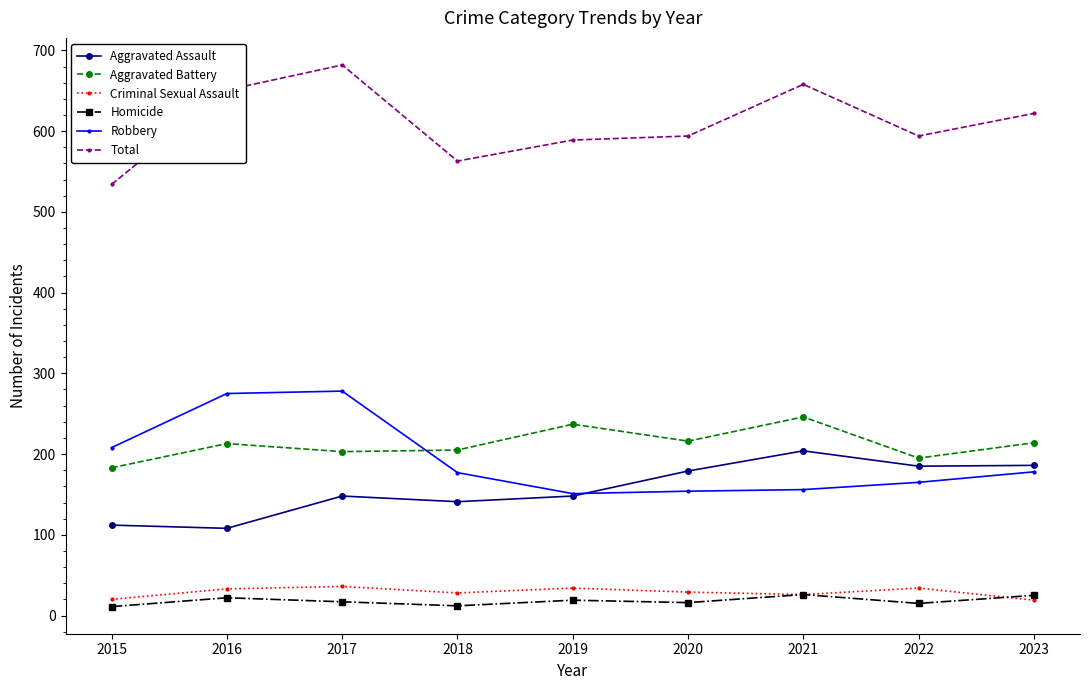

What is the total value across all series at 2023?

1244